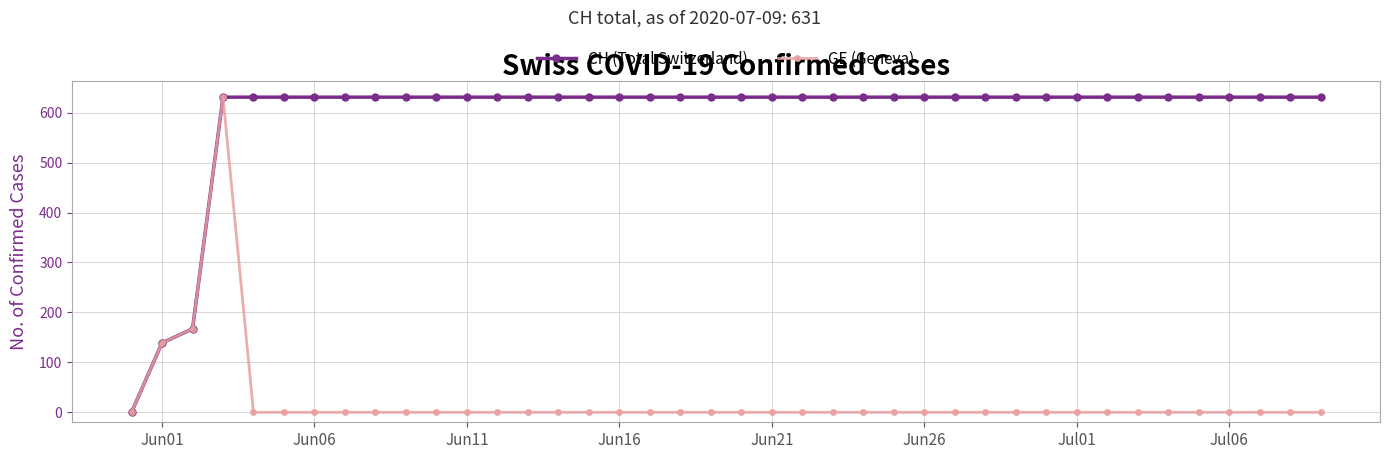

Count the number of data series in this chart.

2